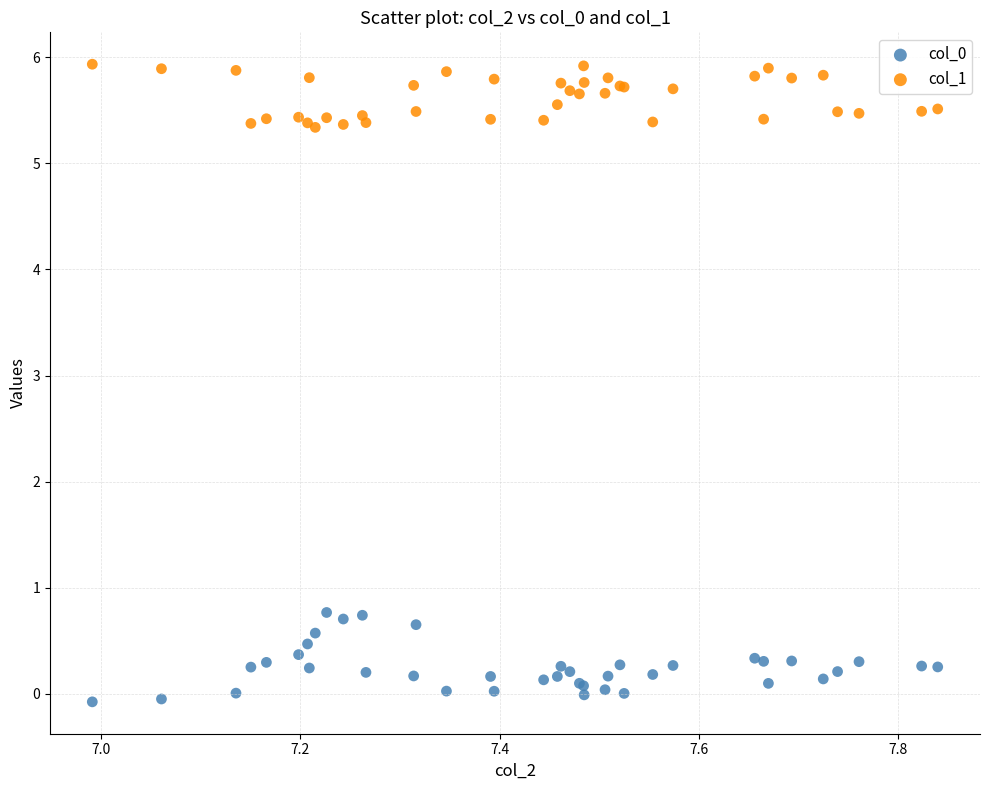

Which series reaches the maximum Y coordinate?

col_1